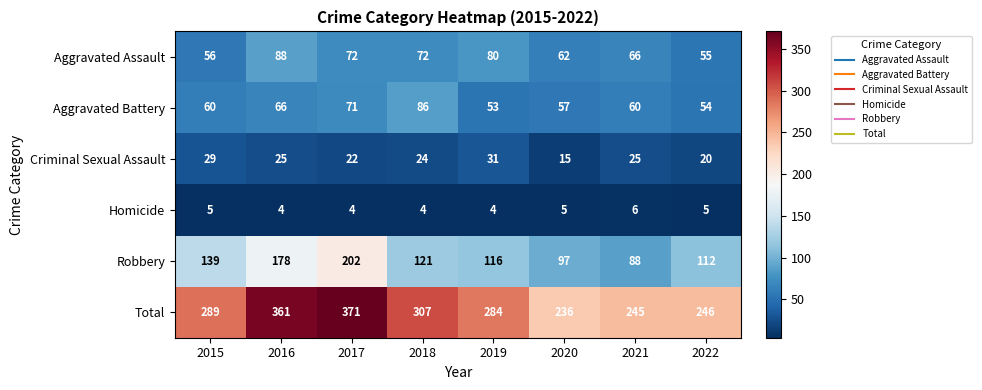

The value of Robbery at 2016 is 178. True or false?

True